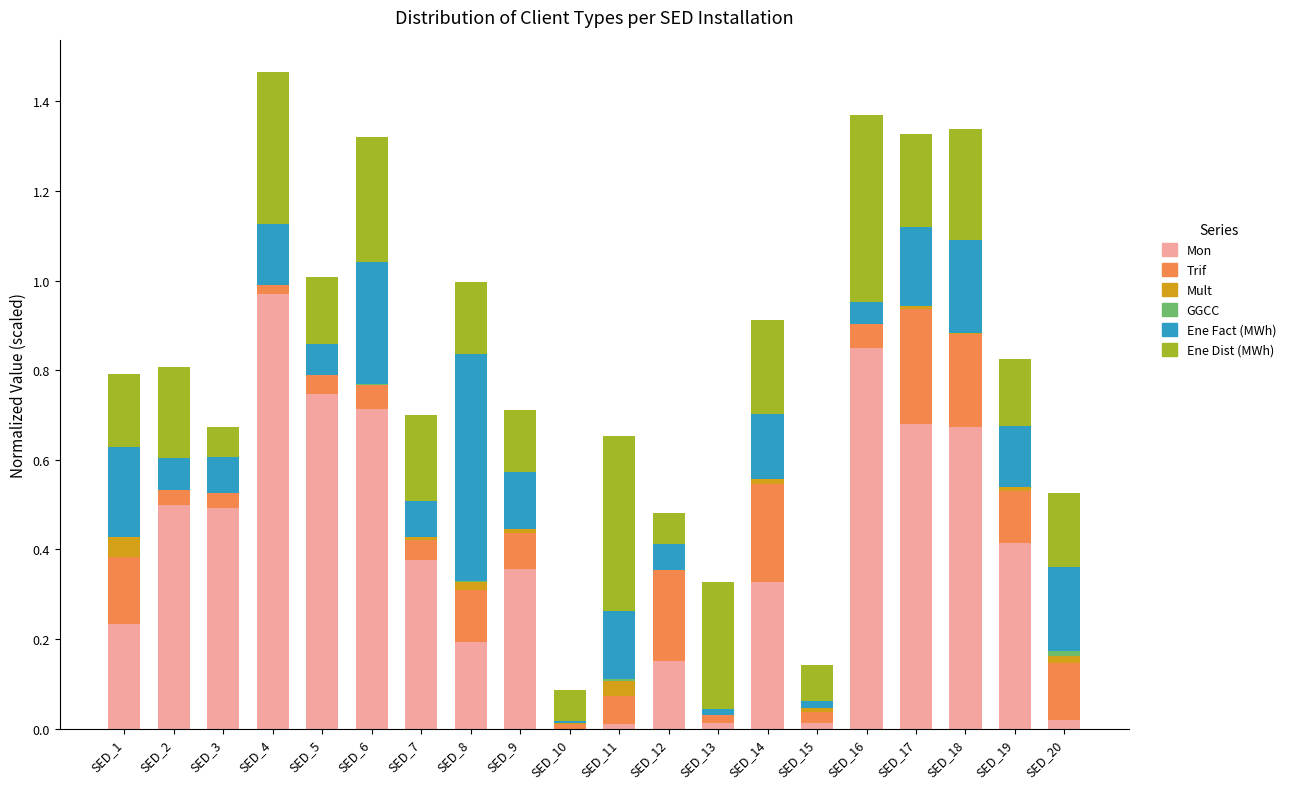

Are the bars grouped side by side (vs. stacked)?

No